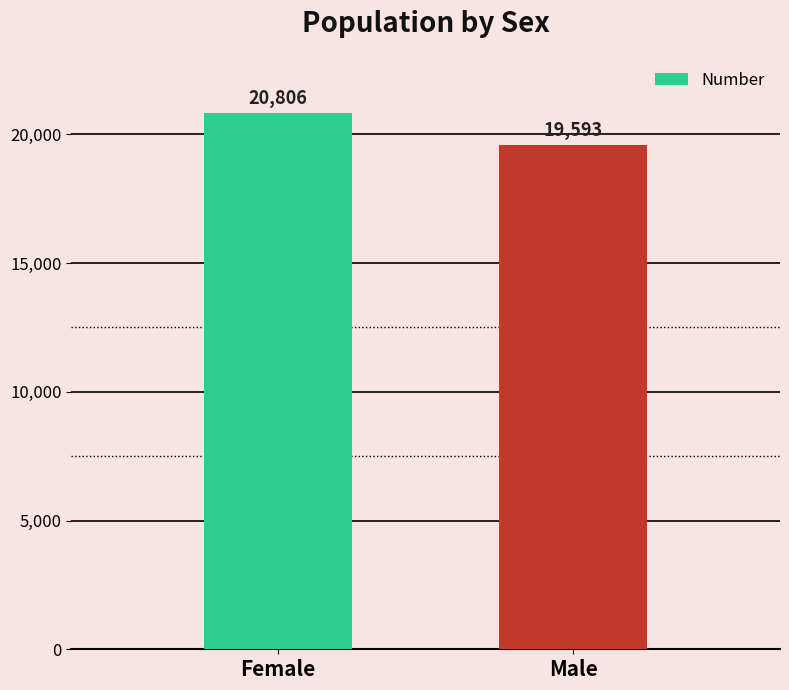

What is the sum of all values?

40399